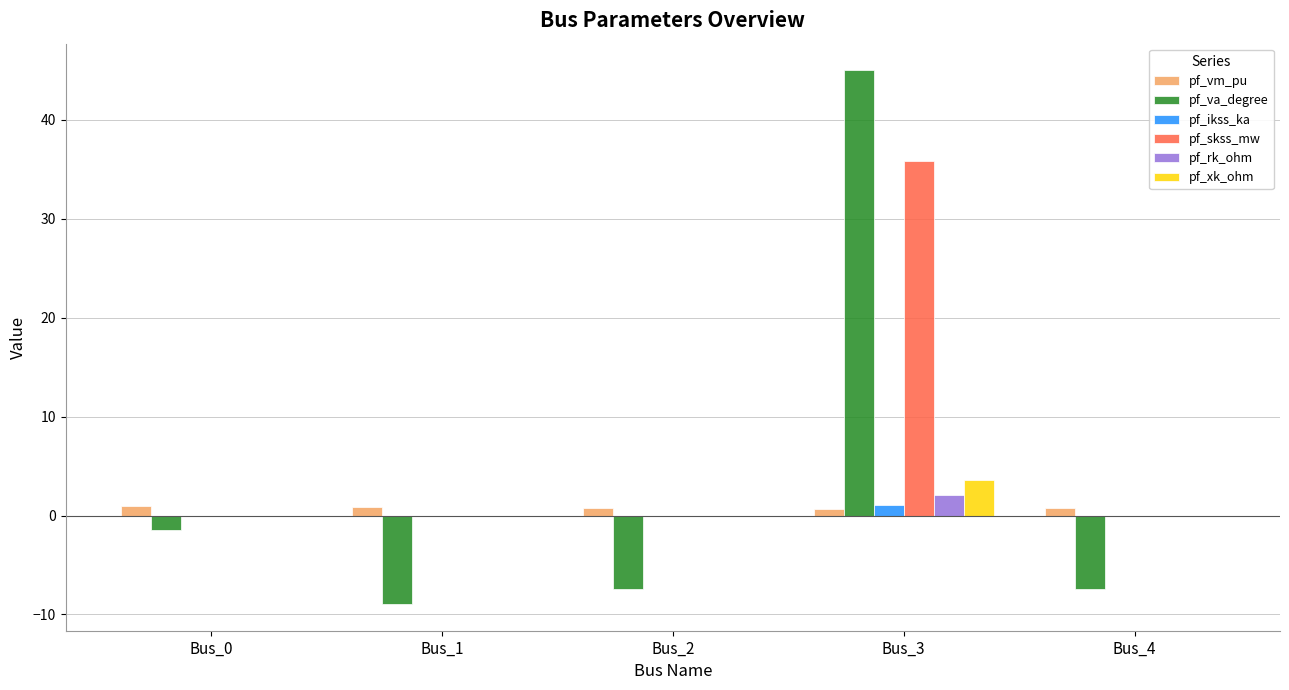

What is the maximum value for pf_xk_ohm?

3.6